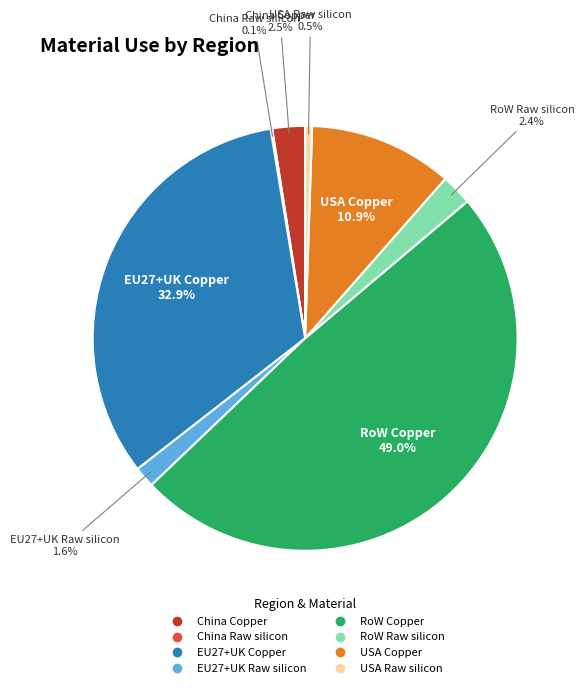

Does USA Raw silicon represent more than half of the total?

No